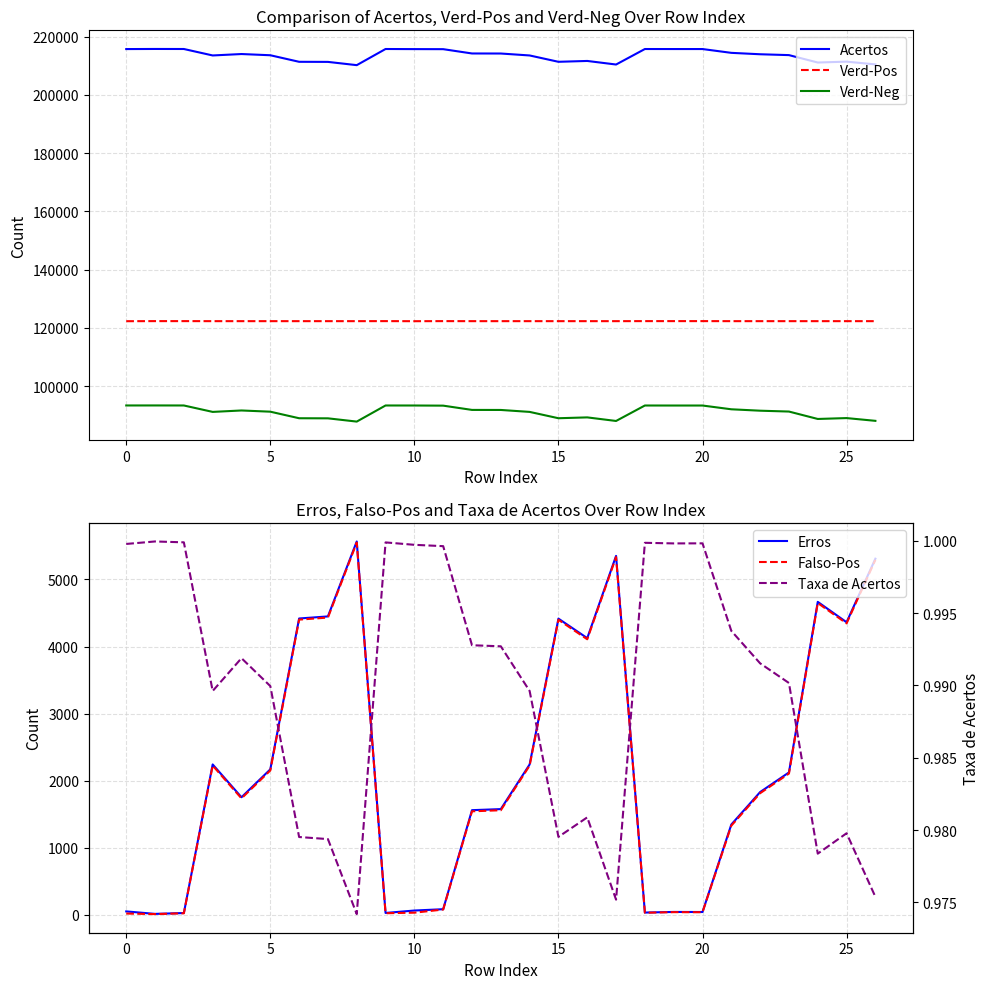

What are all the series names shown in the legend?

Acertos, Verd-Pos, Verd-Neg, Erros, Falso-Pos, Taxa de Acertos